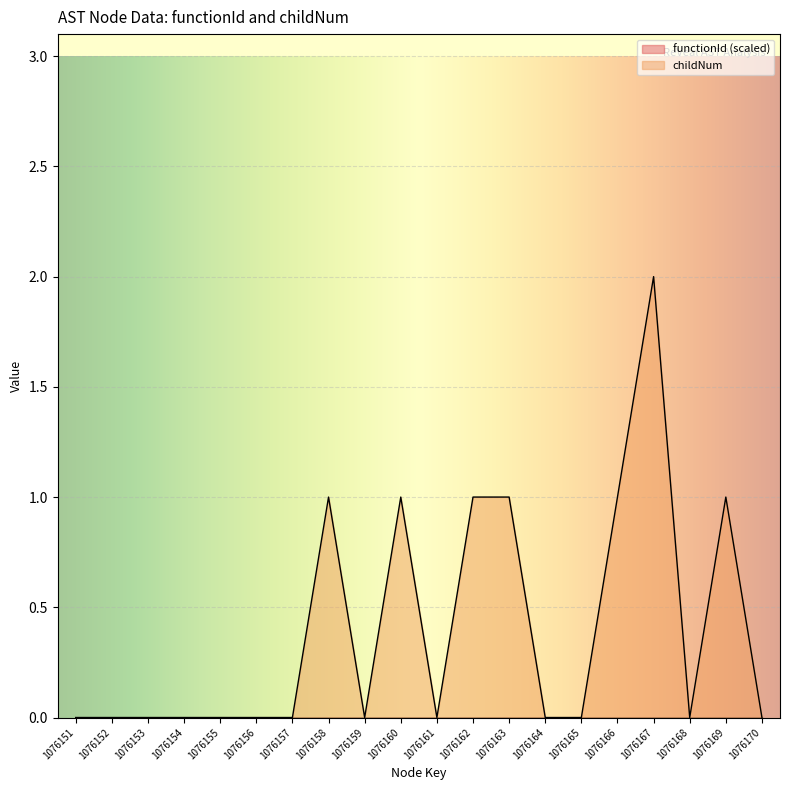

At which category is the sum across all series the highest?

1076167